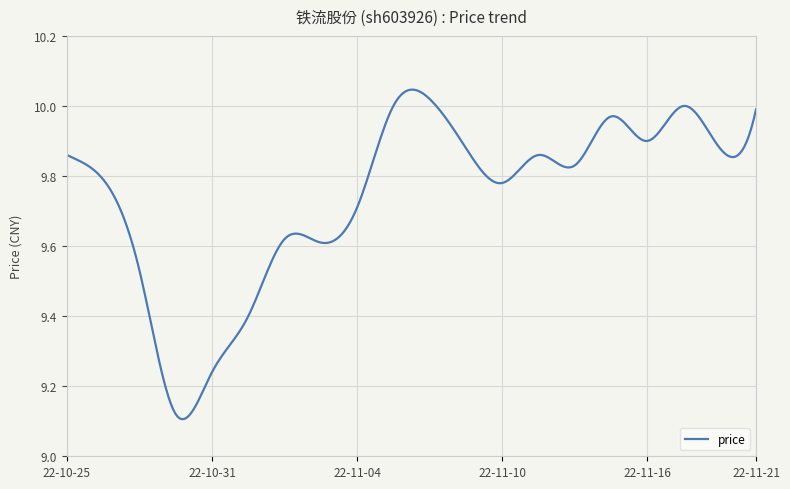

What is the difference between the maximum and minimum values?

0.9